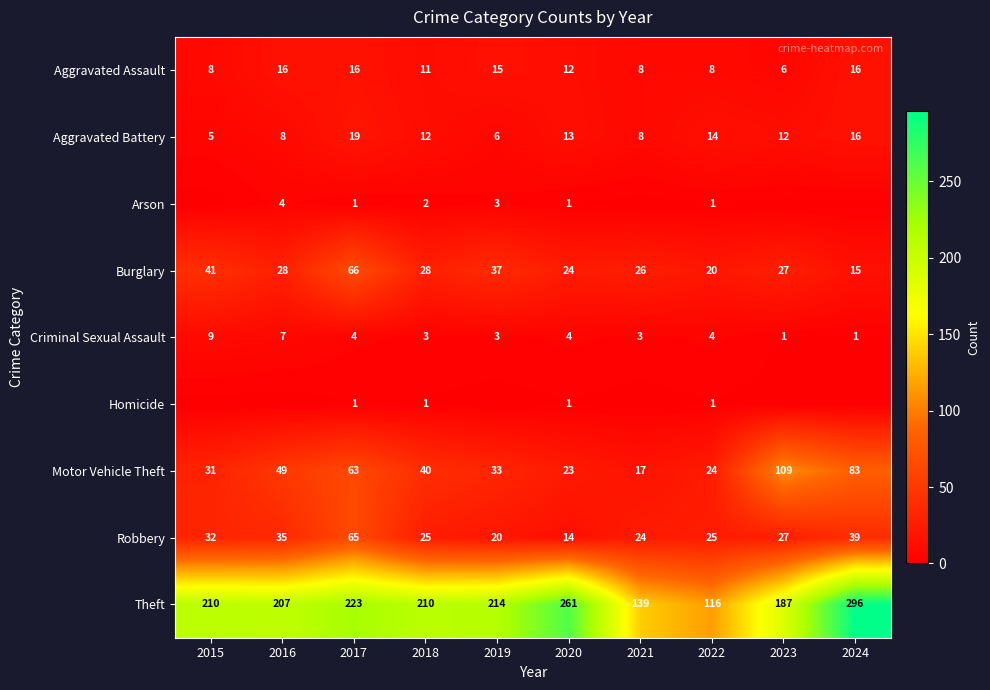

What is the maximum value for Criminal Sexual Assault?

9